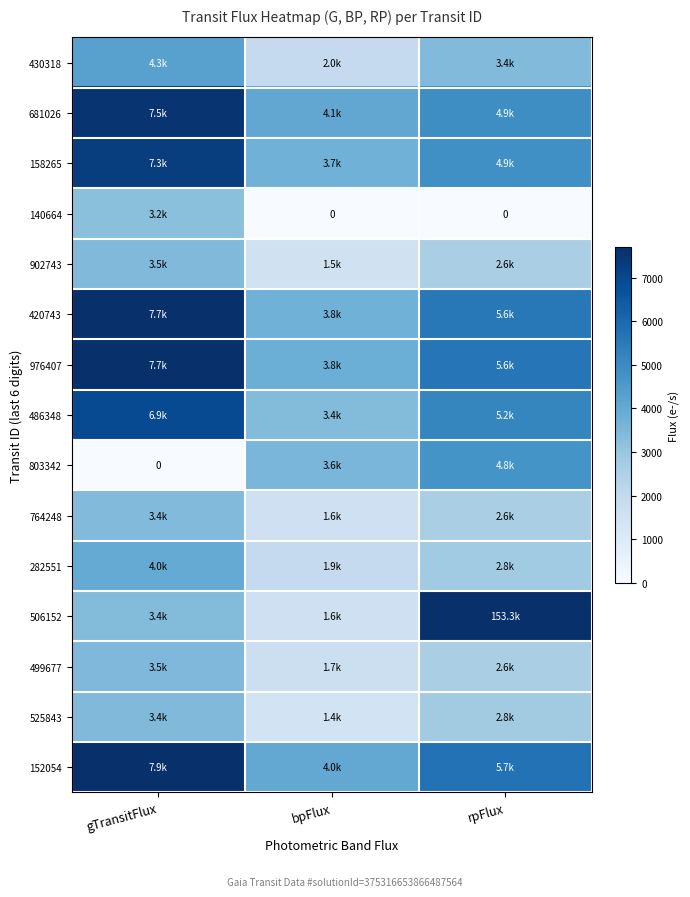

True or false: 976407 has a value of 7702.9 at gTransitFlux.

True